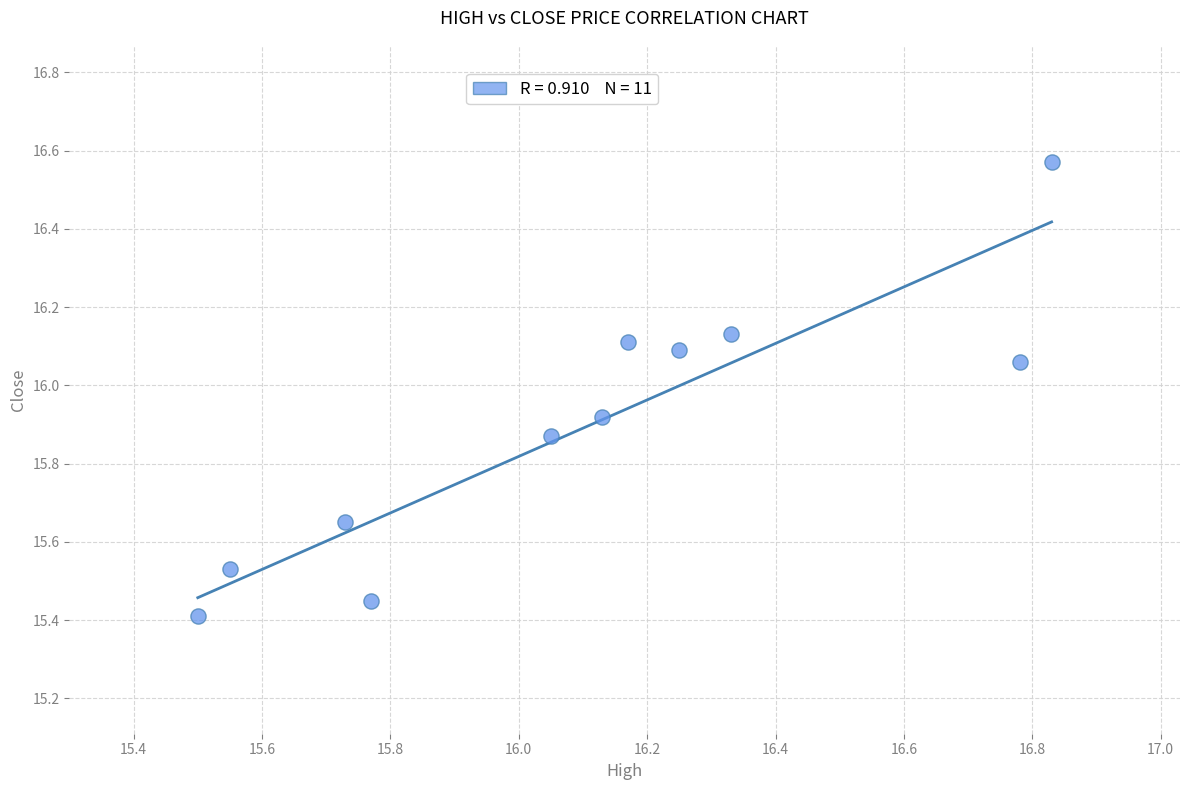

What is the range of X values (max minus min)?

1.3